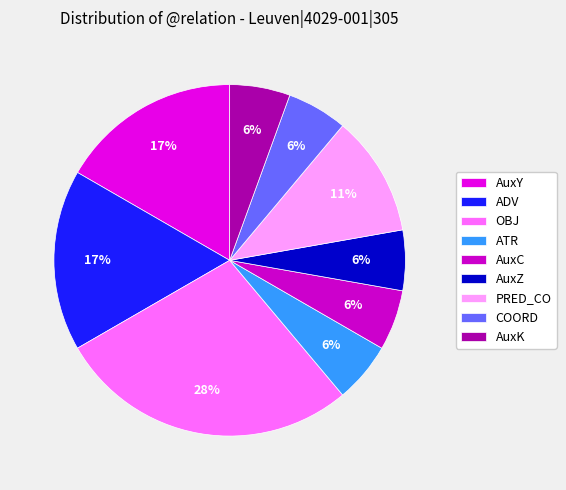

To the nearest percent, what percentage of the pie is OBJ?

28%